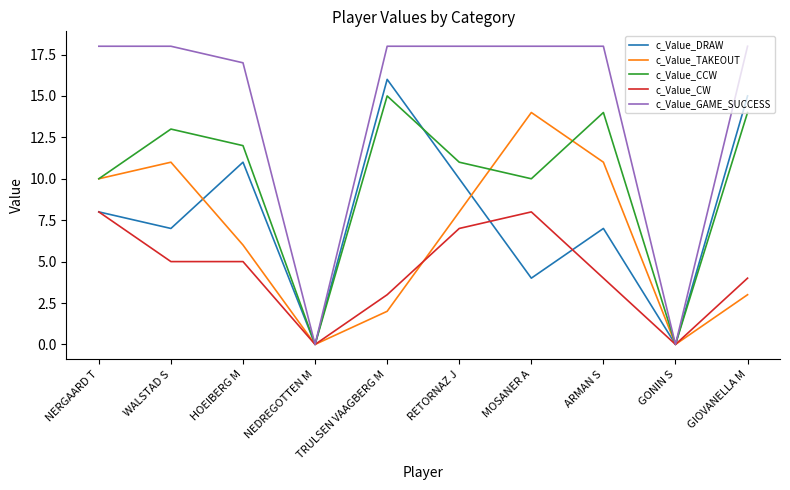

What is the spread (max minus min) of values at MOSANER A?

14